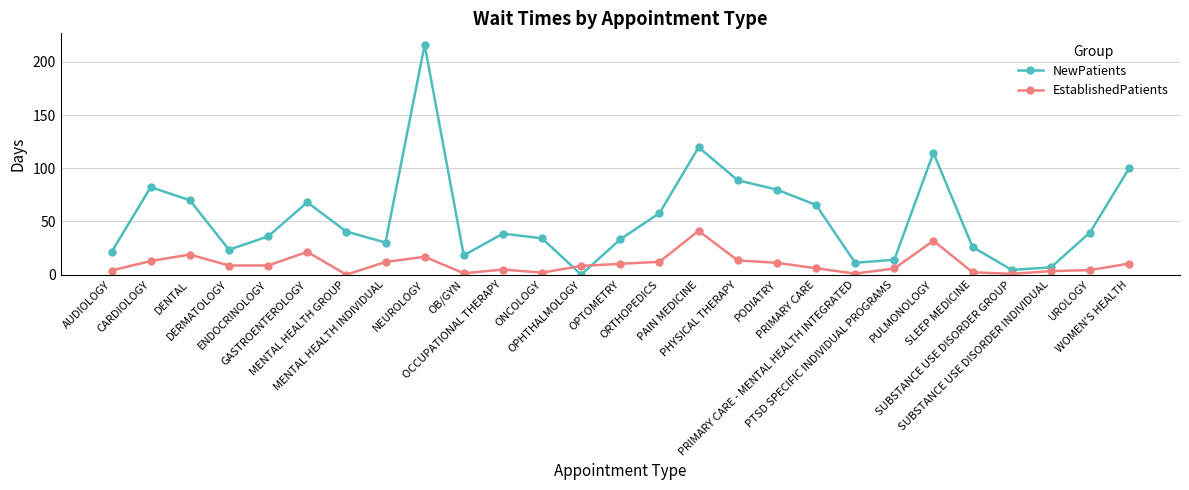

What is the label of the 17th point from the right?

OCCUPATIONAL THERAPY